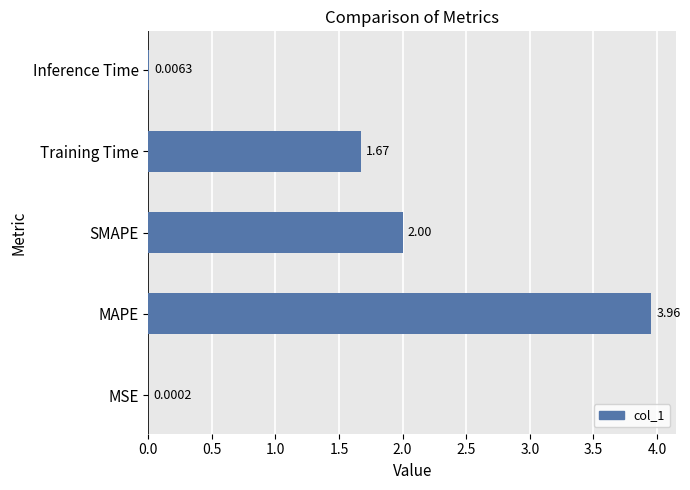

Are the bars horizontal?

Yes